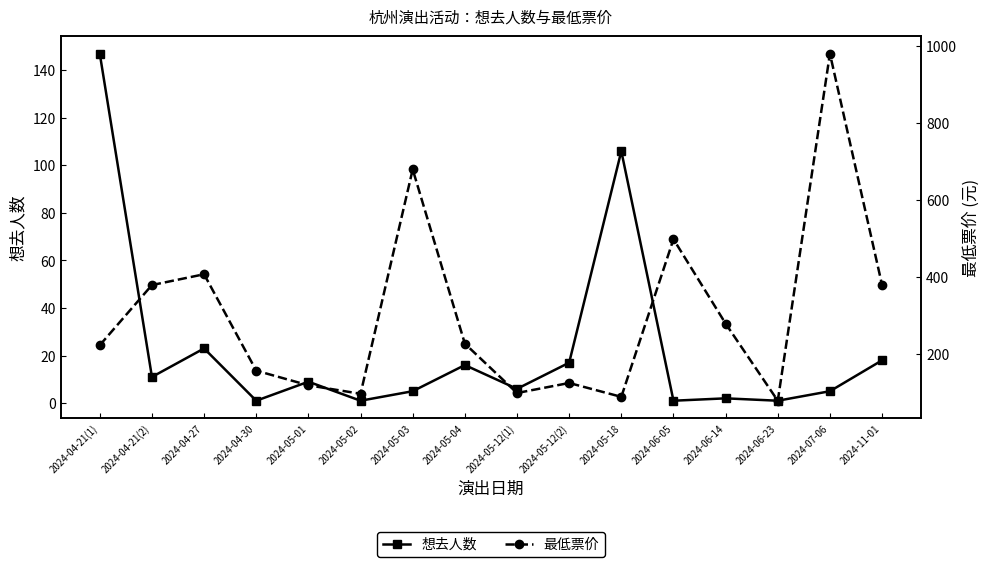

What position from the right is 2024-05-04?

9